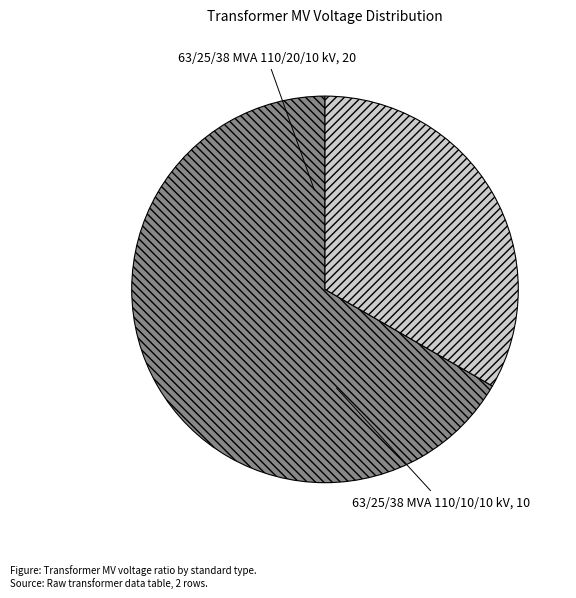

Is it true that 63/25/38 MVA 110/20/10 kV is 81% of the pie?

False